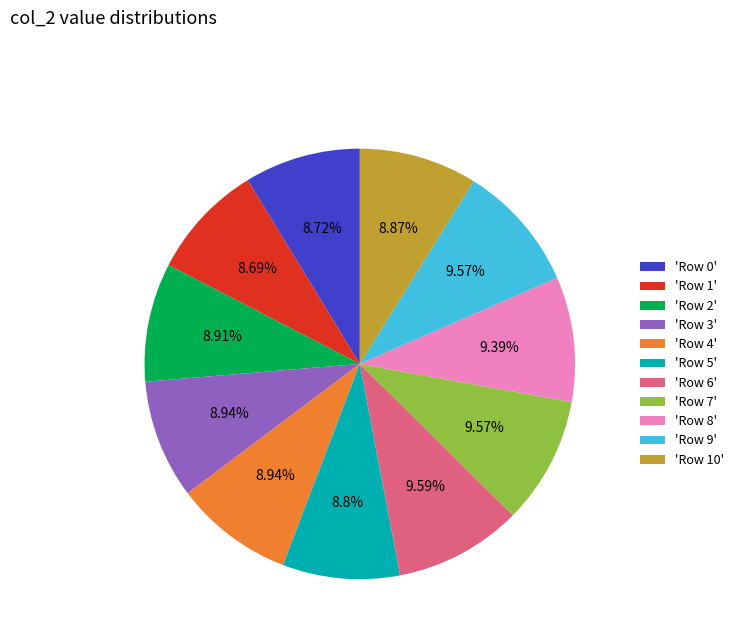

Does 'Row 0' account for over 50% of the chart?

No